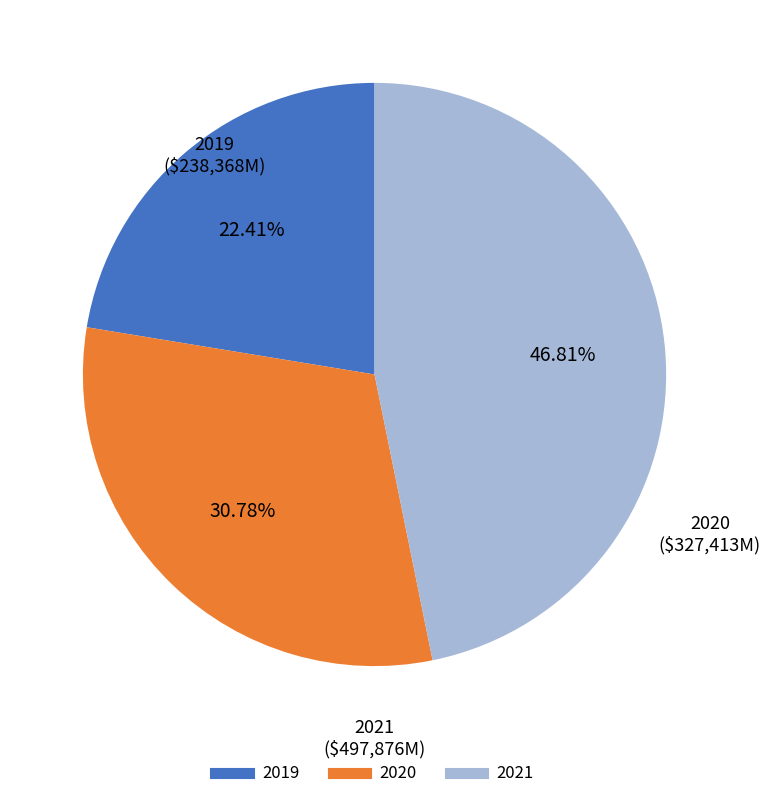

Combined, do 2020 and 2021 account for over 50%?

Yes